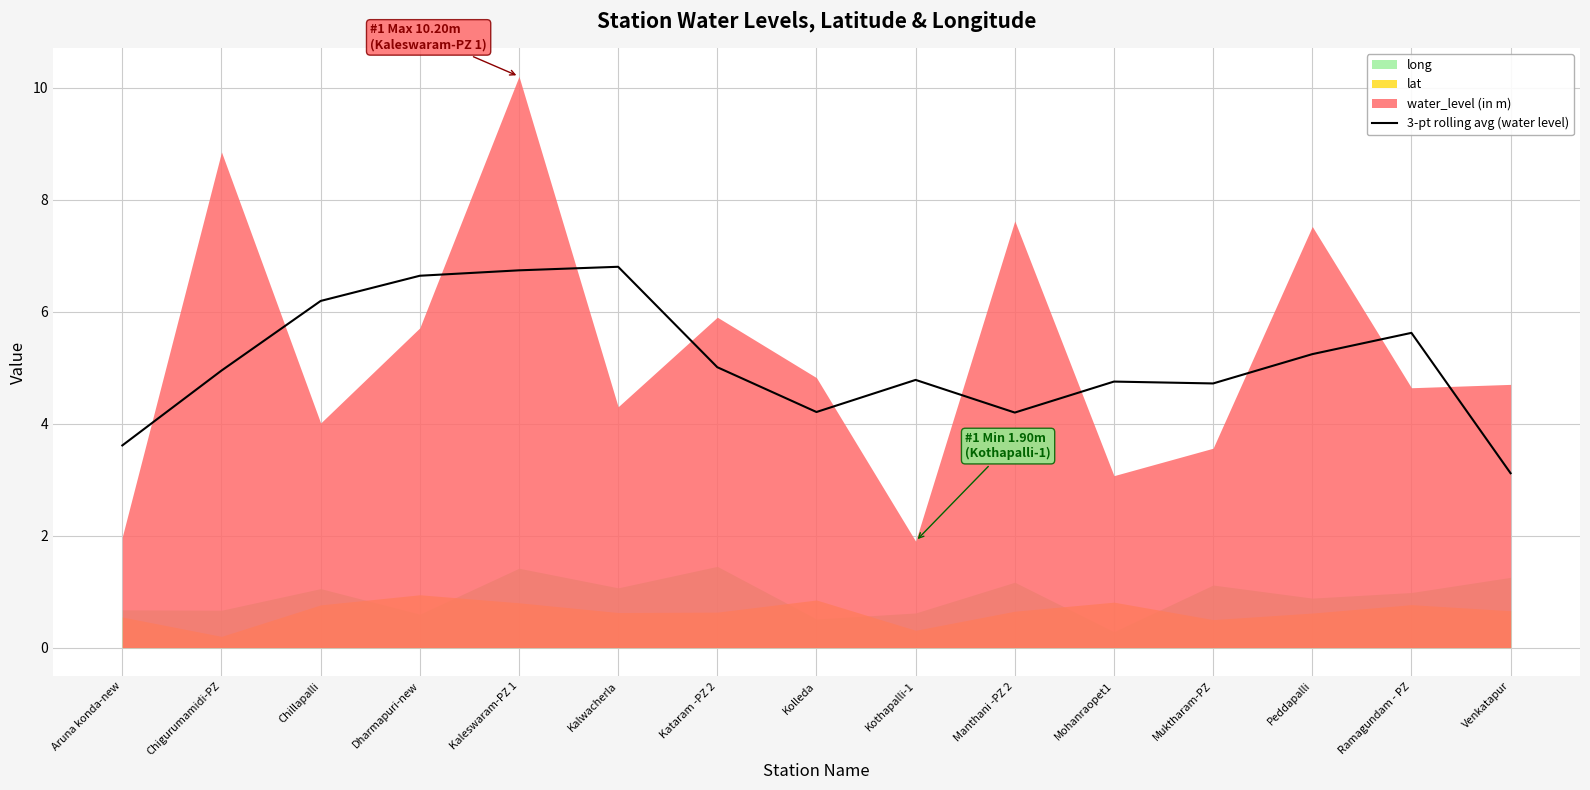

What is the label of the 13th point from the right?

Chillapalli